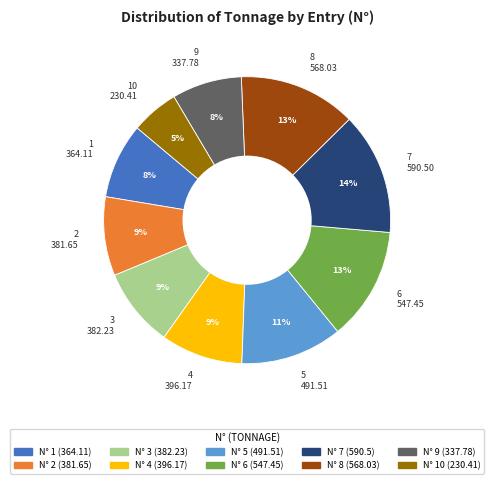

How many segments does this pie chart have?

10